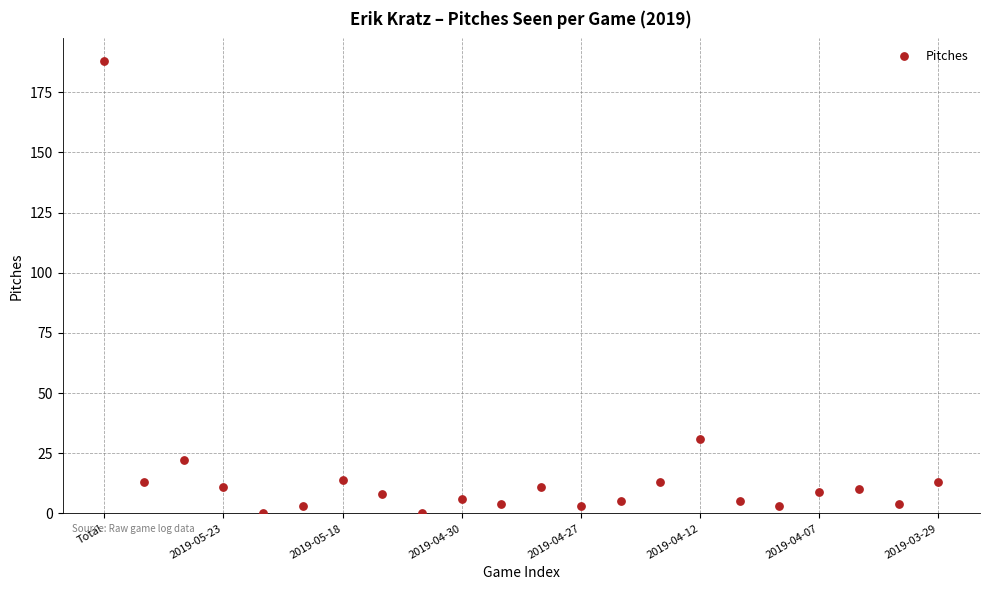

What Y value in the scatter plot is closest to 94?

31